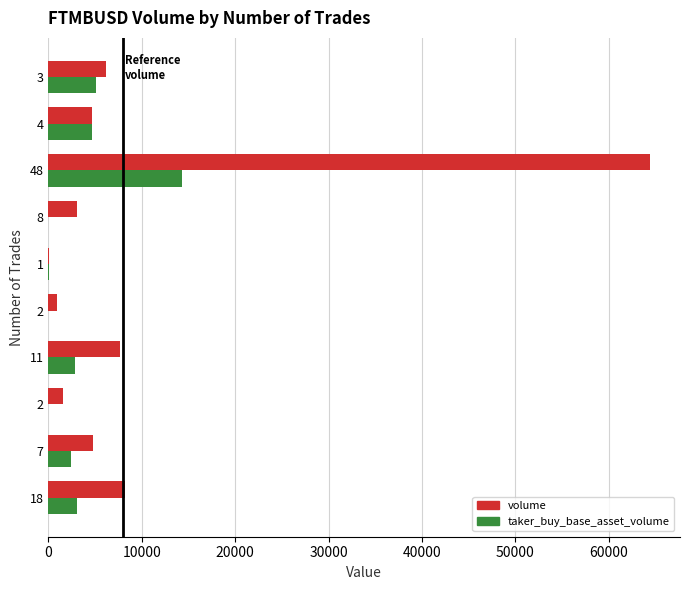

How many data points does each series have?

10